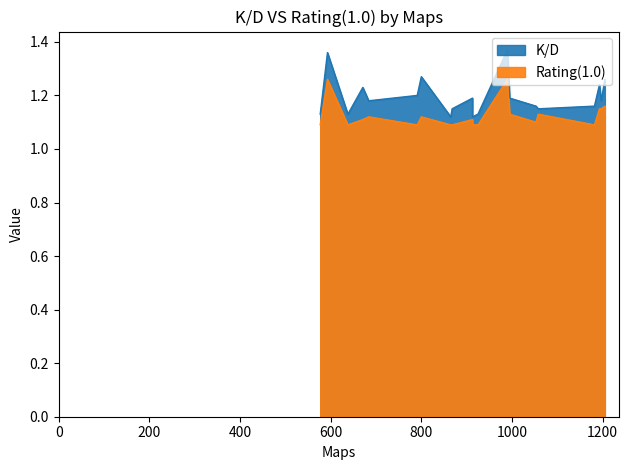

What is the sum of the K/D values at 1058 and 1205?

2.4